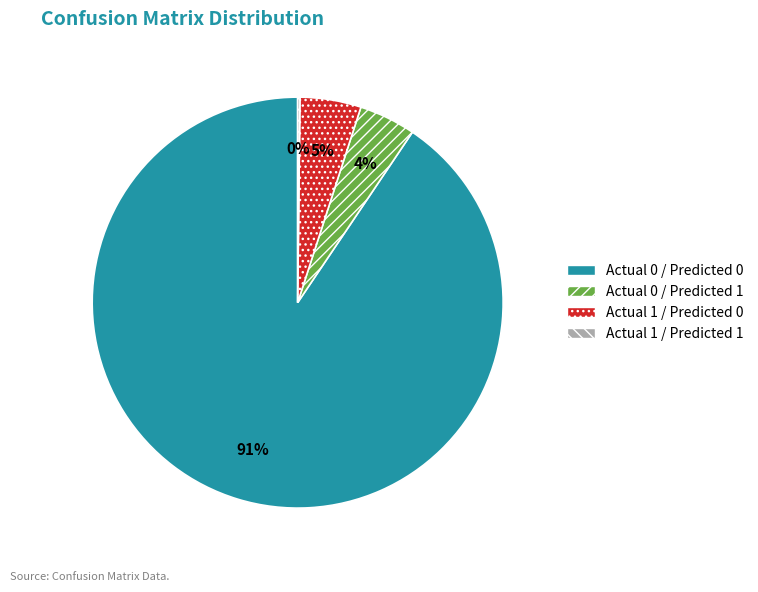

Which category accounts for the majority?

Actual 0 / Predicted 0